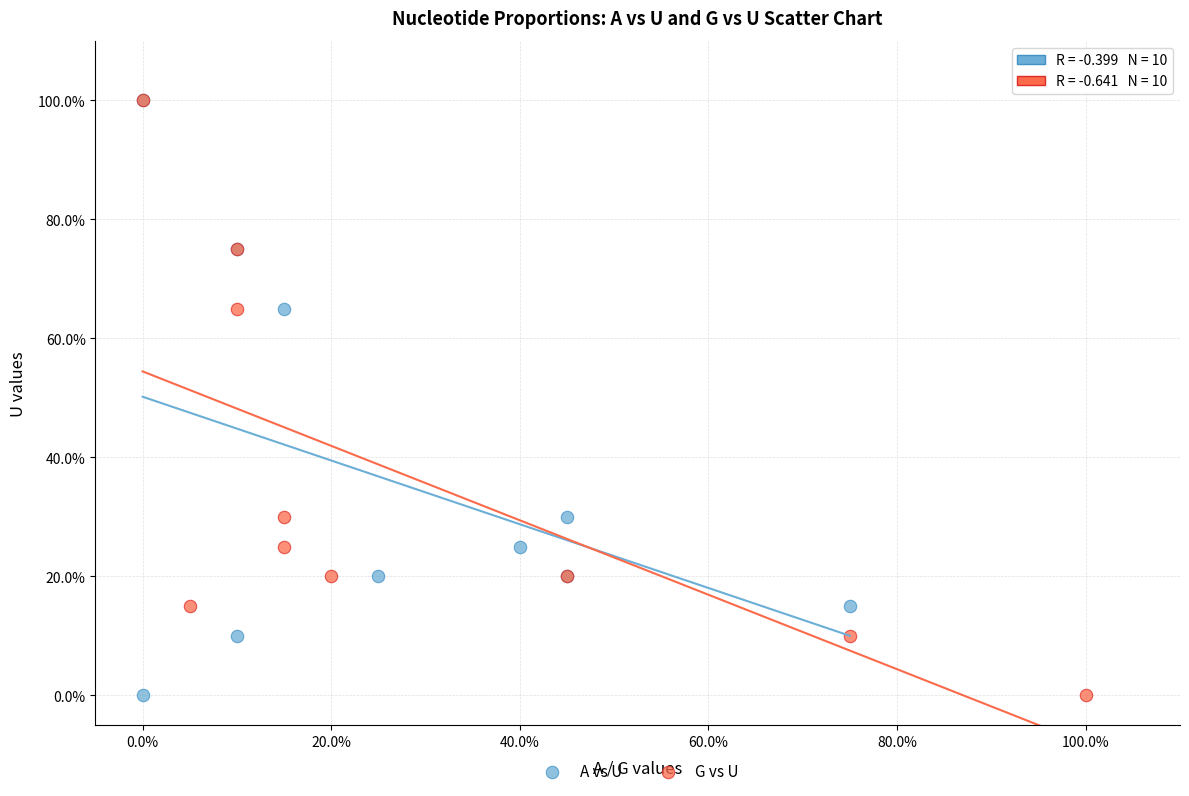

What are all the series names shown in the legend?

A vs U, G vs U